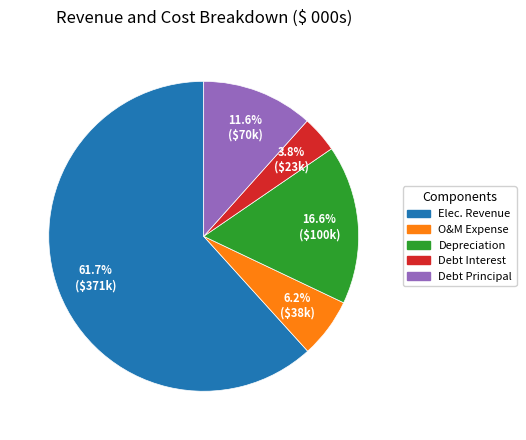

Does any single category account for the majority?

Yes